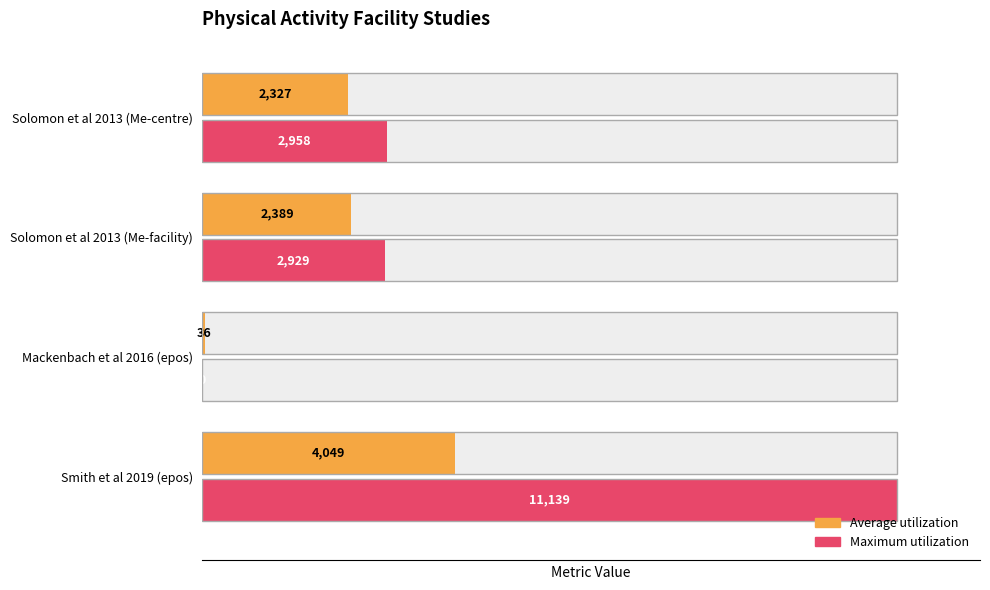

Is it true that Maximum utilization equals 4498.9 at Solomon et al 2013 (Me-centre)?

False